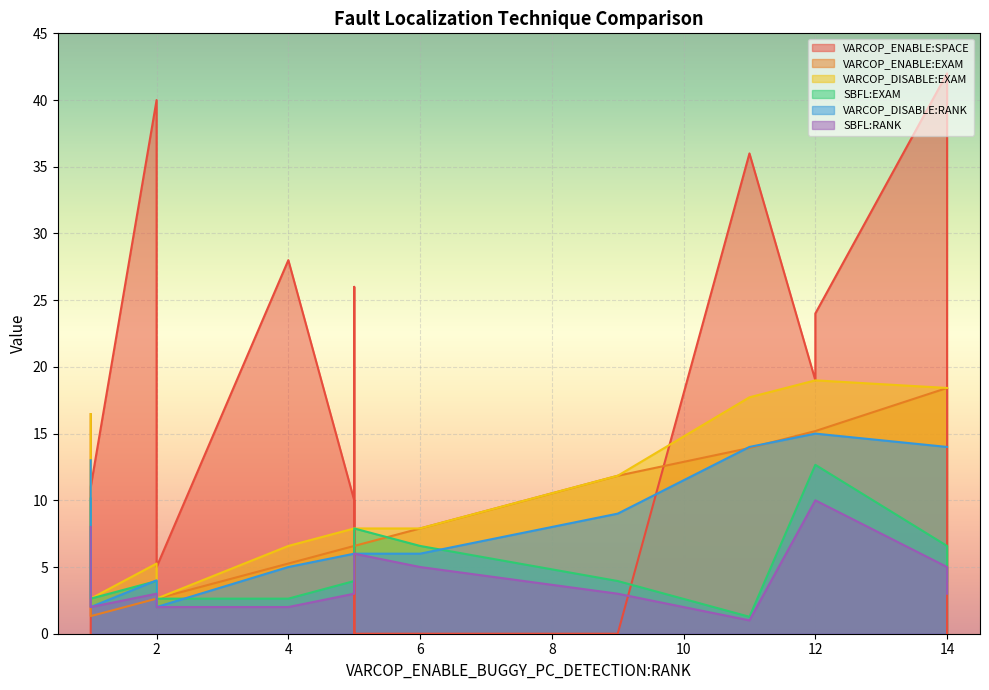

Which series has the largest range (max minus min)?

VARCOP_ENABLE:SPACE